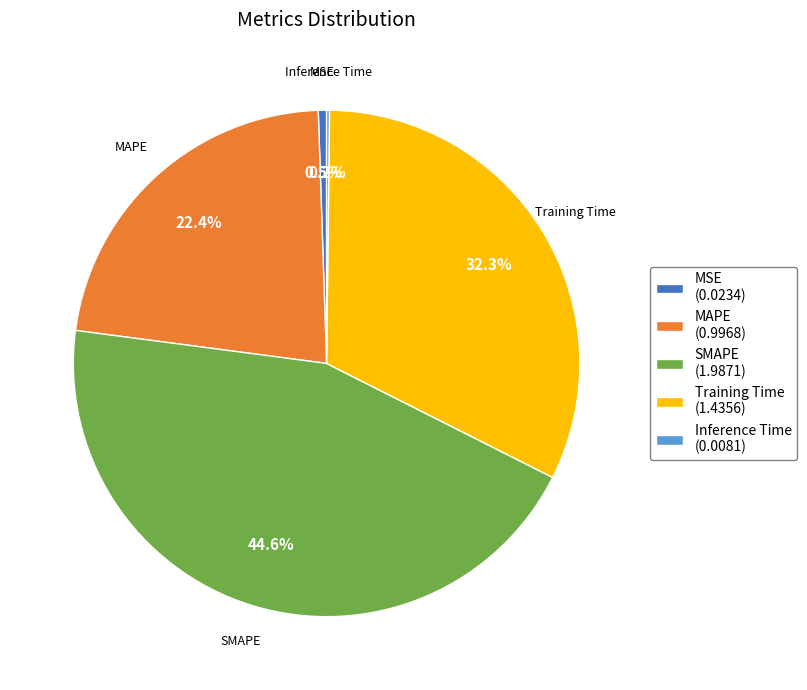

Do Training Time and SMAPE together represent more than half of the pie?

Yes